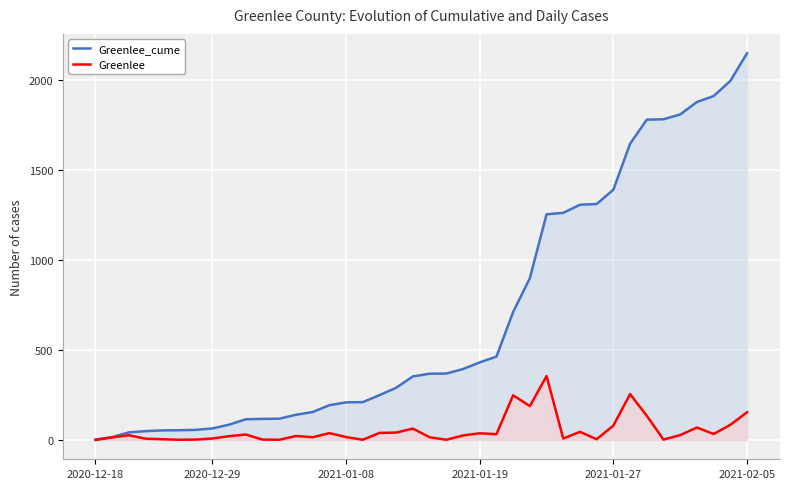

How many values in the Greenlee series exceed 26?

19